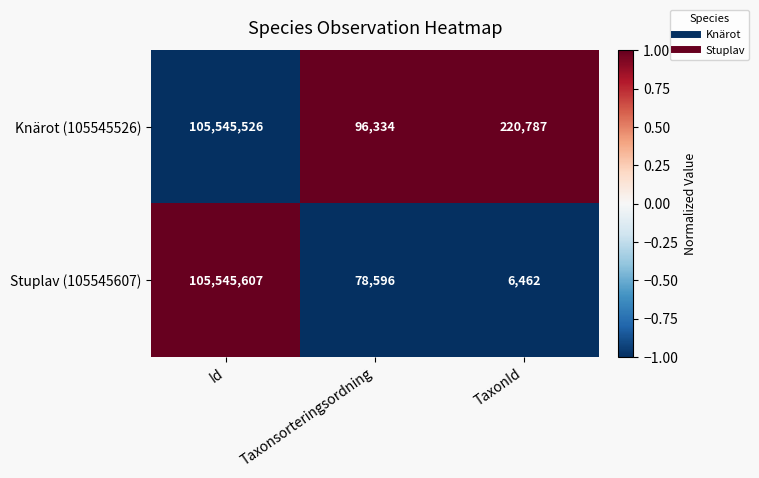

Between Id and Taxonsorteringsordning, which series saw the biggest shift?

Stuplav (105545607)